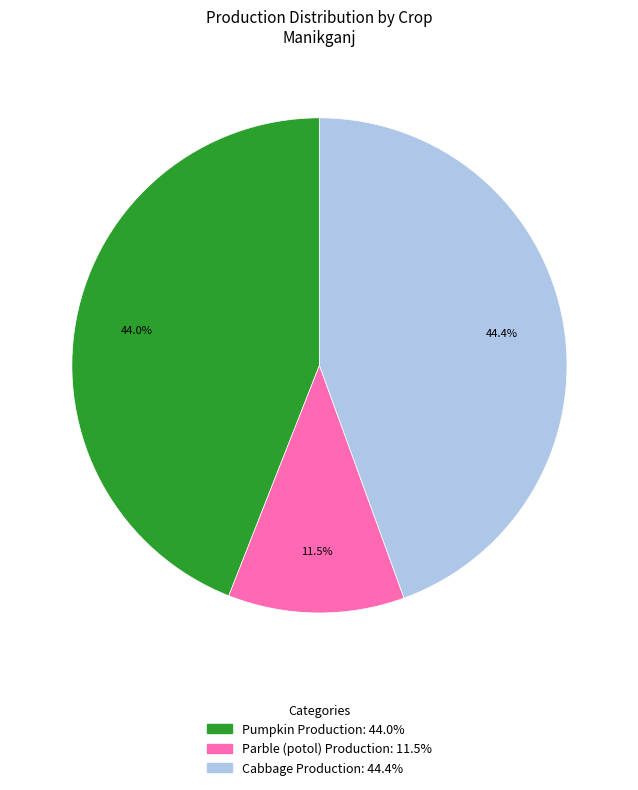

Is there a majority slice in this chart?

No